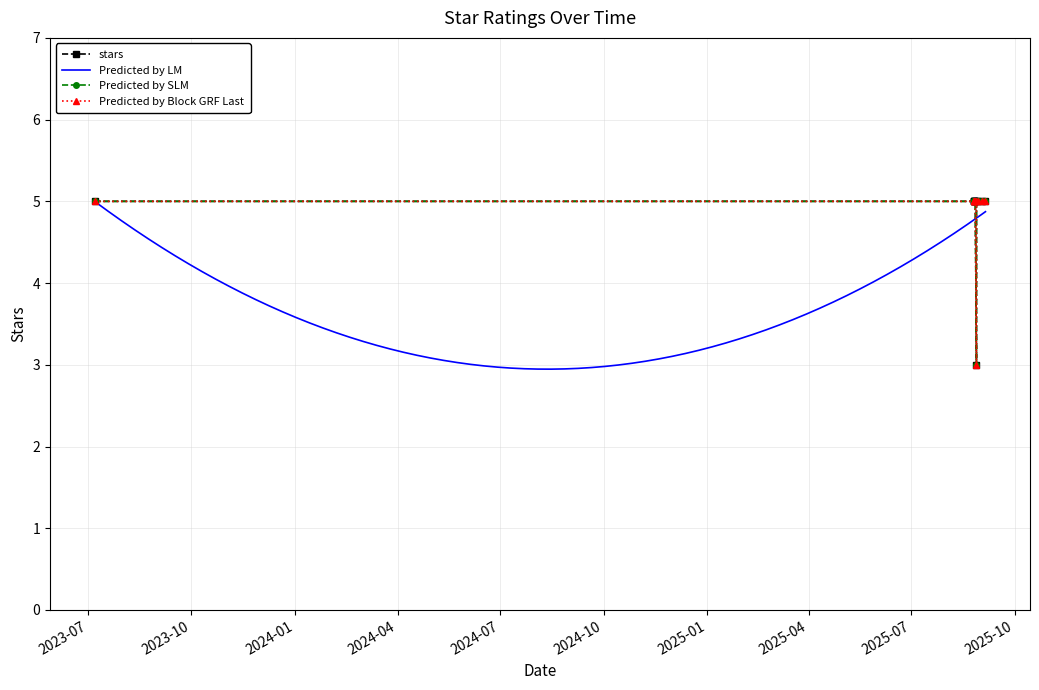

Approximately how many times larger is the value at 2025-08-26 compared to 2025-09-02?

1.0